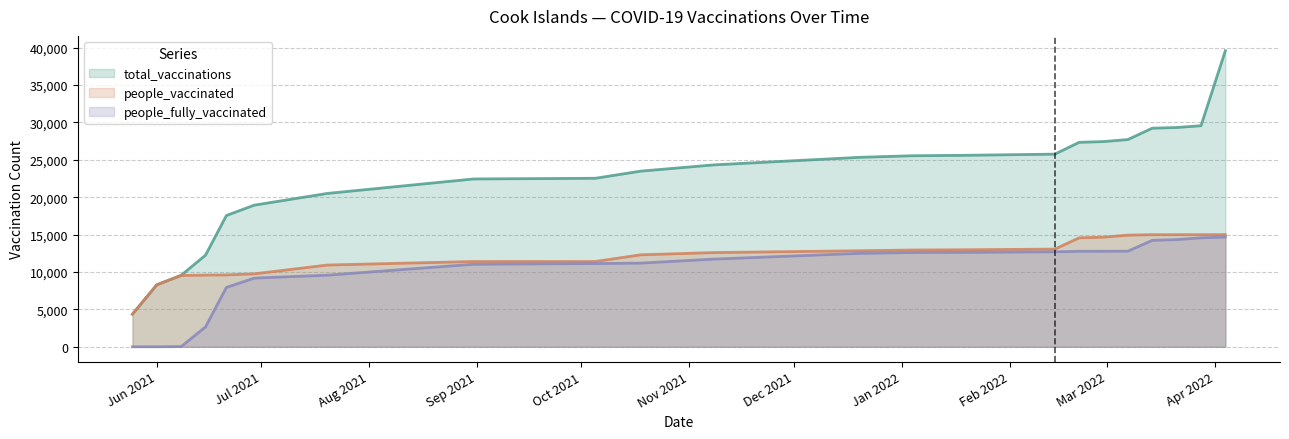

List the series in order of their peak value, lowest first.

people_fully_vaccinated, people_vaccinated, total_vaccinations